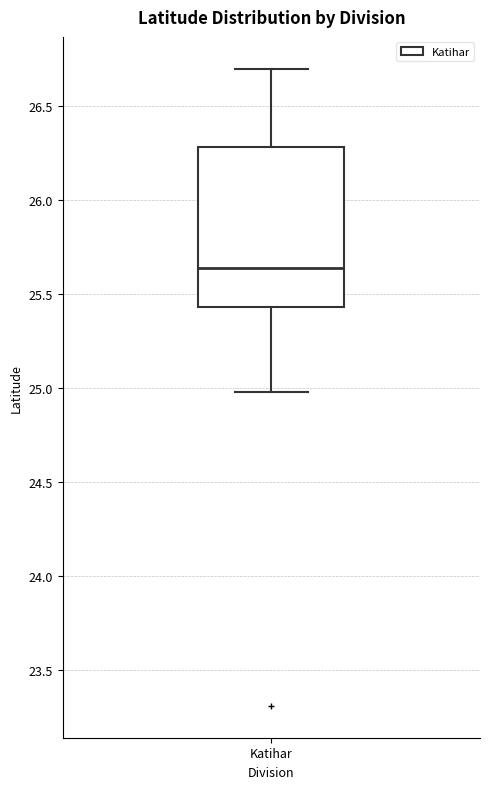

Transcribe this box plot: give where the median line is, the range the box spans, and where the two whiskers end, as read against the y-axis. The values are not printed on the chart, so give them approximately, as read against the axis.

median 25.65, box 25.45 to 26.30, whiskers 25.00 to 26.70